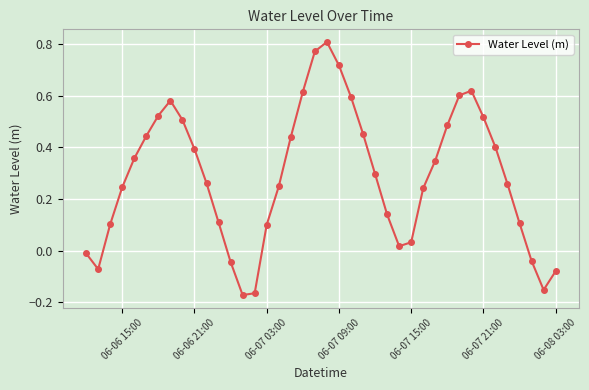

True or false: the data has more than 1 interior local peaks.

True